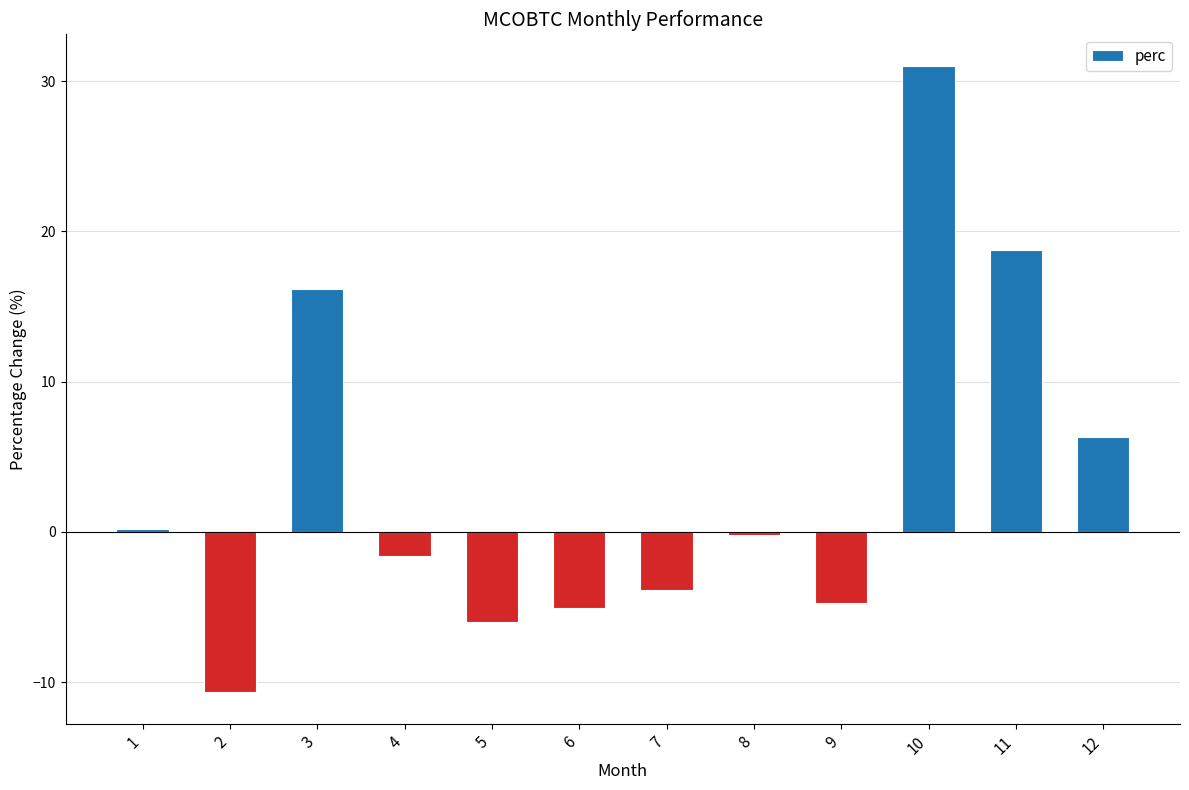

What is the difference between the maximum and minimum values?

41.7